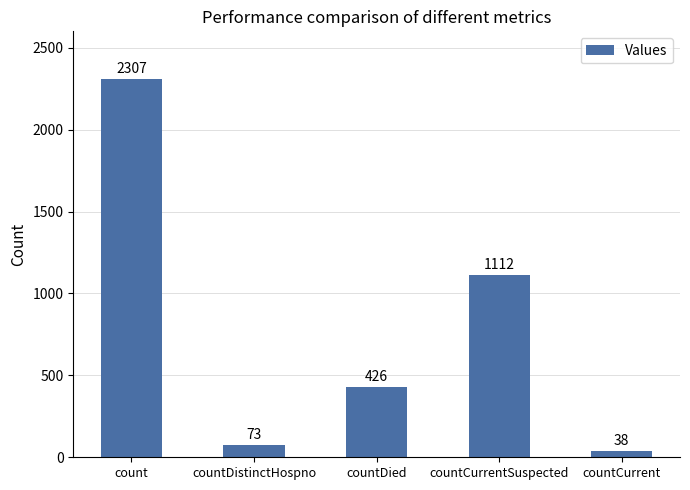

What is the sum of all values?

3956